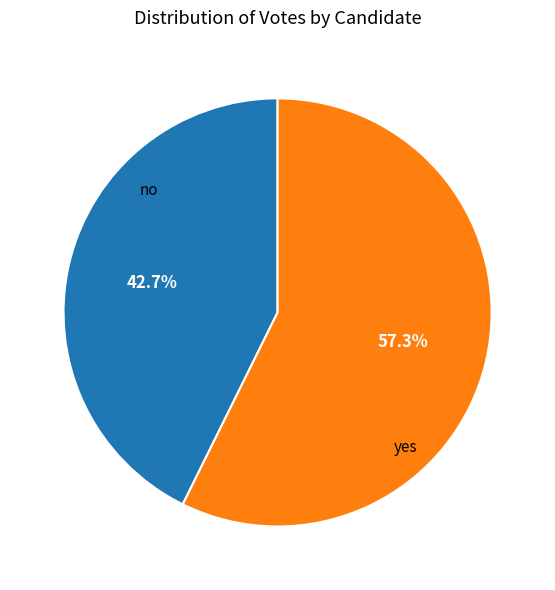

Is there any slice that represents more than half of the pie?

Yes